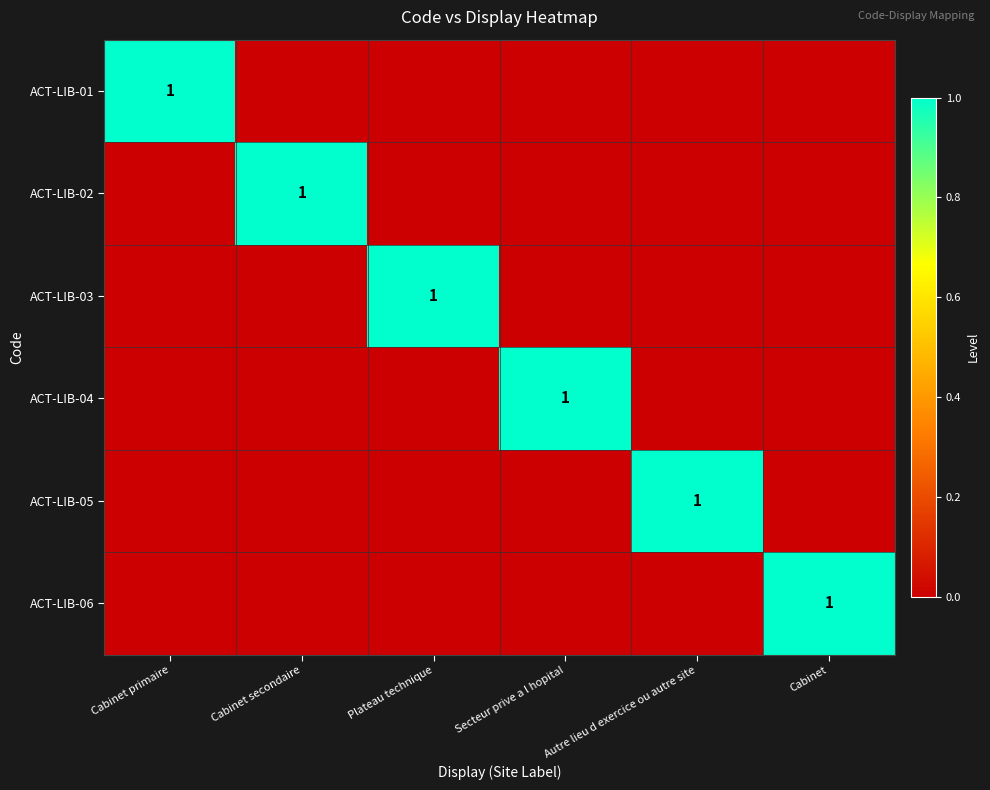

True or false: ACT-LIB-02 has a value of 2 at Cabinet secondaire.

False